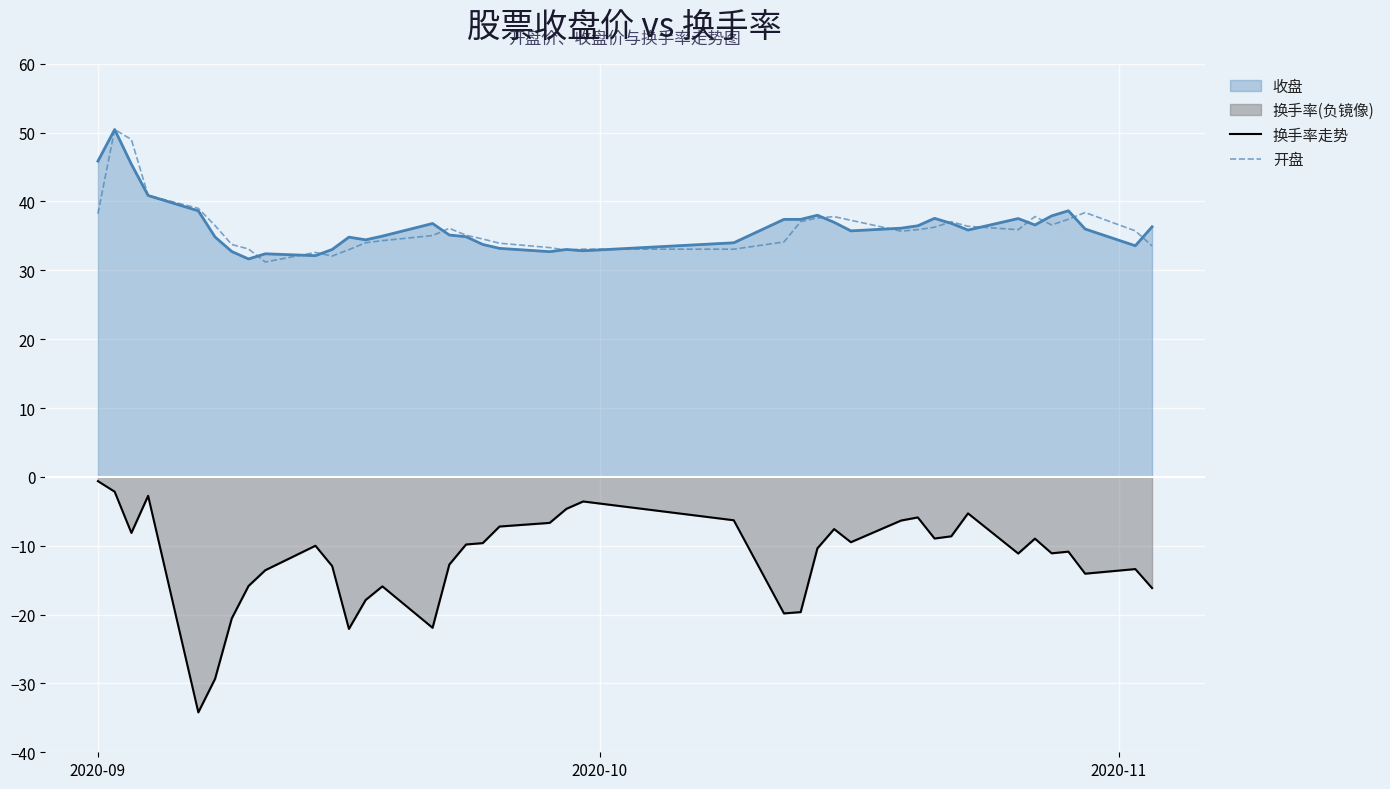

Where does the 换手率走势 series first go above -10?

2020-09